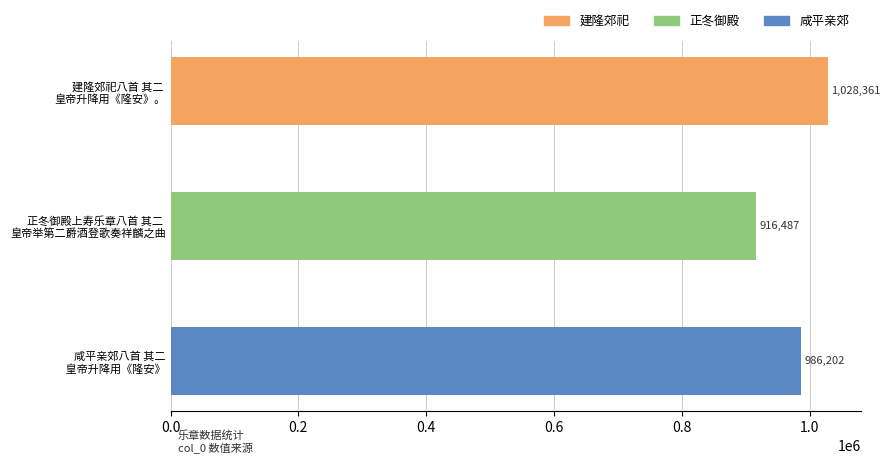

Where is the data nearest to the value 972424?

咸平亲郊八首 其二
 皇帝升降用《隆安》